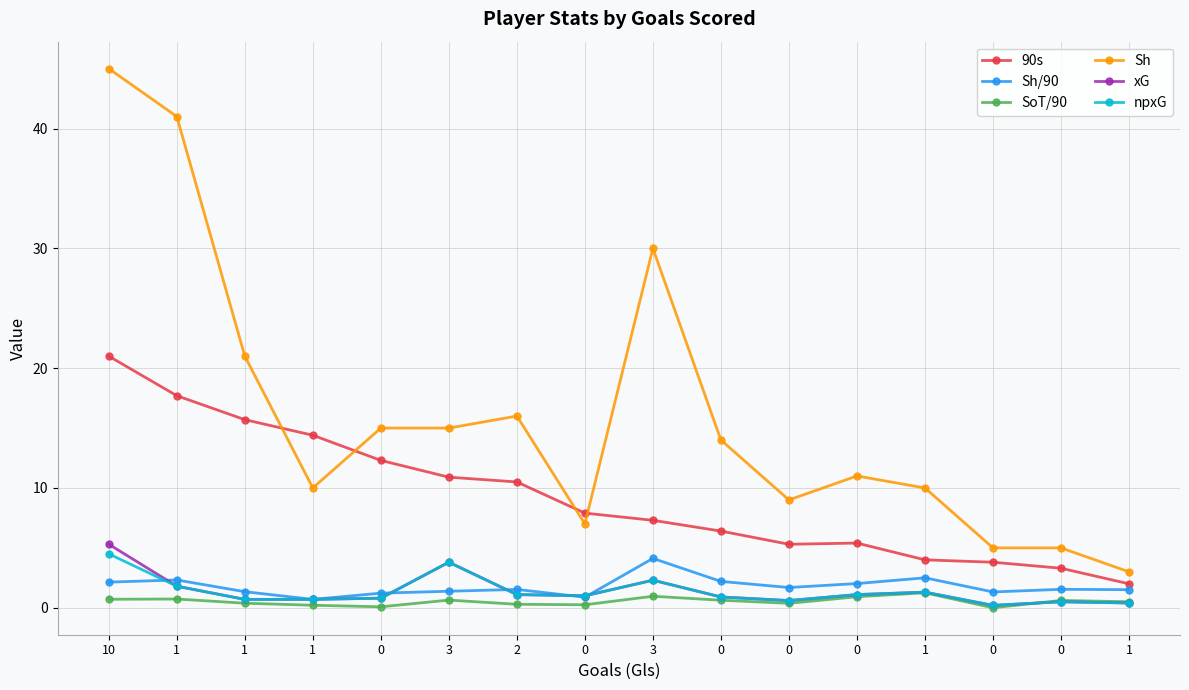

How many categories are shown in the chart?

16